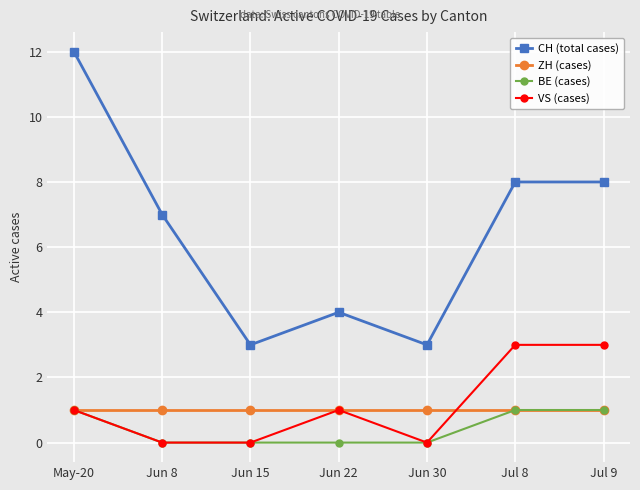

True or false: VS (cases) and CH (total cases) cross at least once.

False